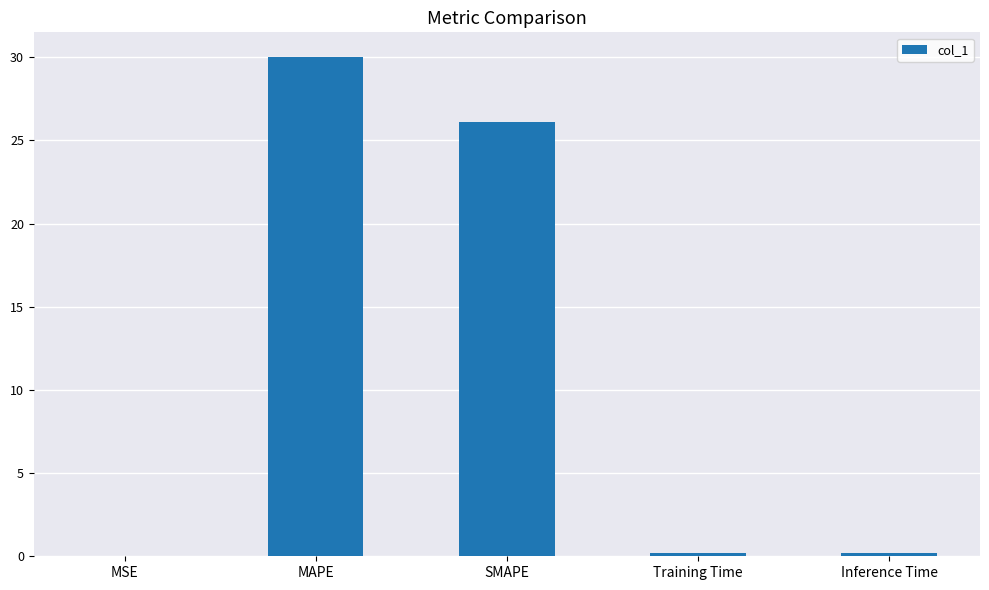

True or false: the data shows 50.4 at MAPE.

False